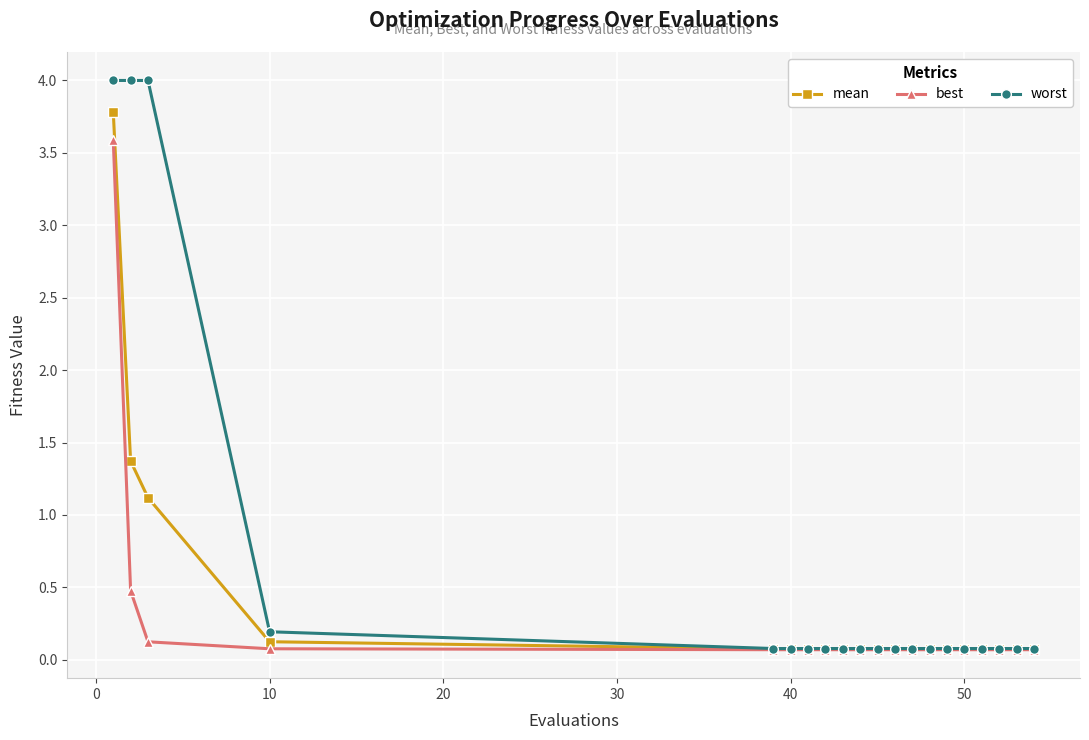

What is the value of the worst point at the 19th from the left?

0.1